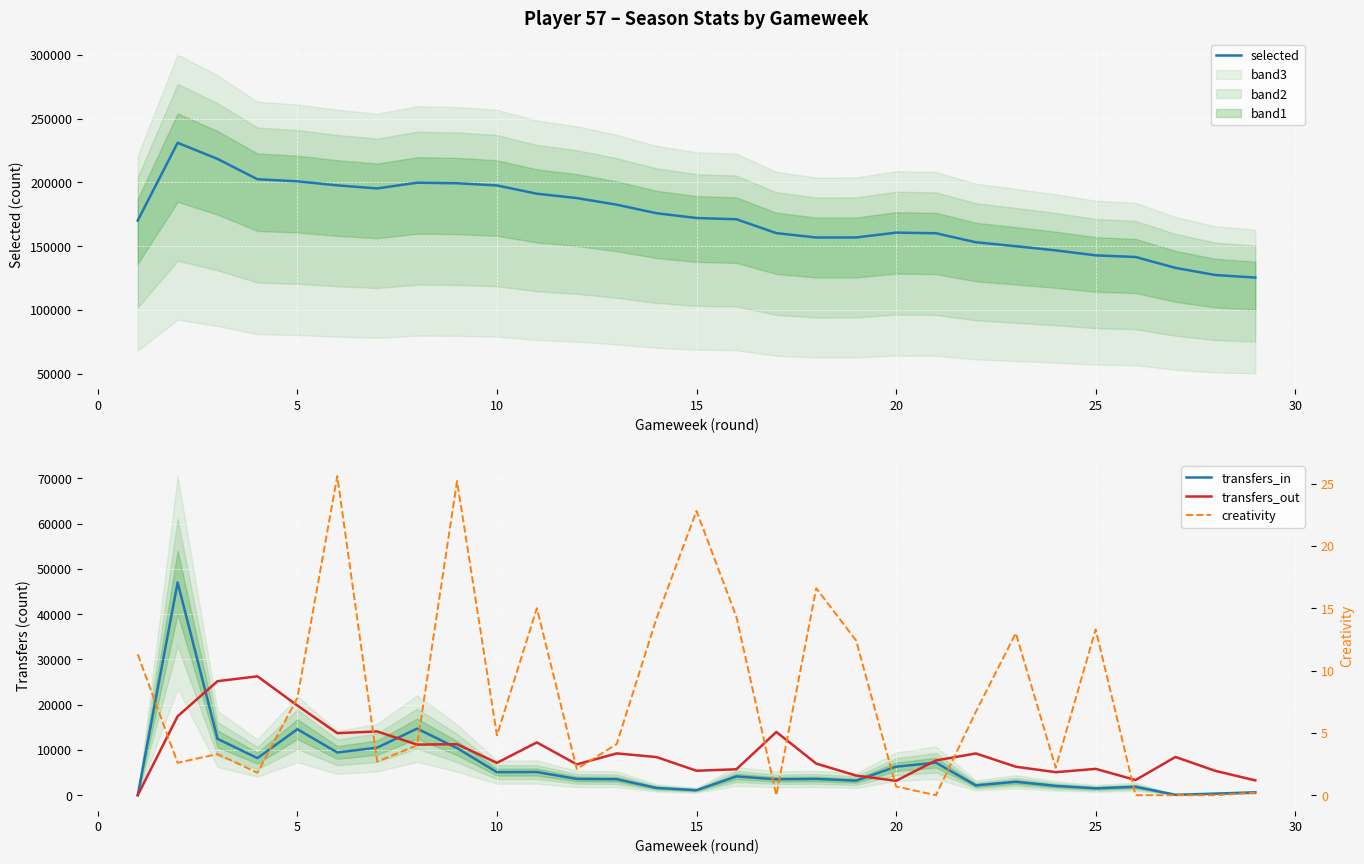

True or false: selected and creativity cross at least once.

False